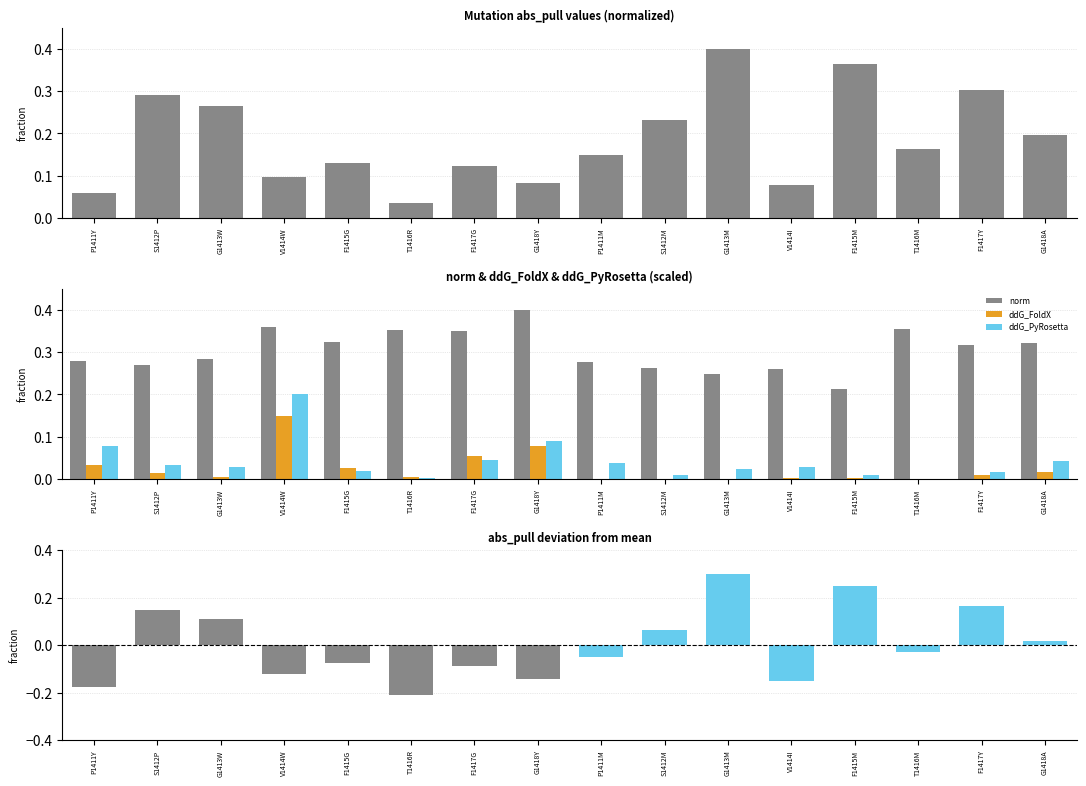

At which label does ddG_FoldX reach its minimum?

T1416M